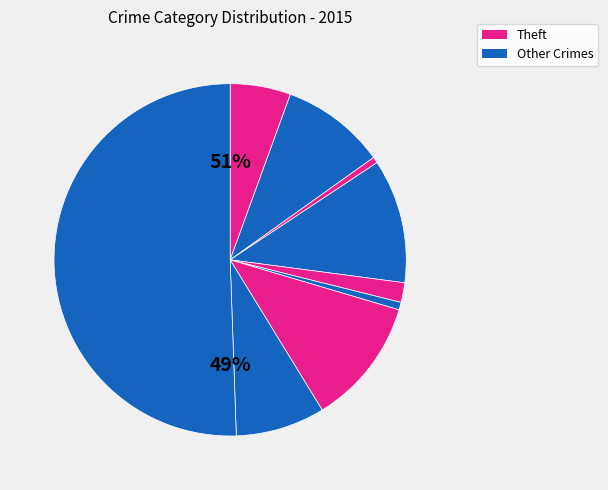

How many slices are in this pie chart?

9